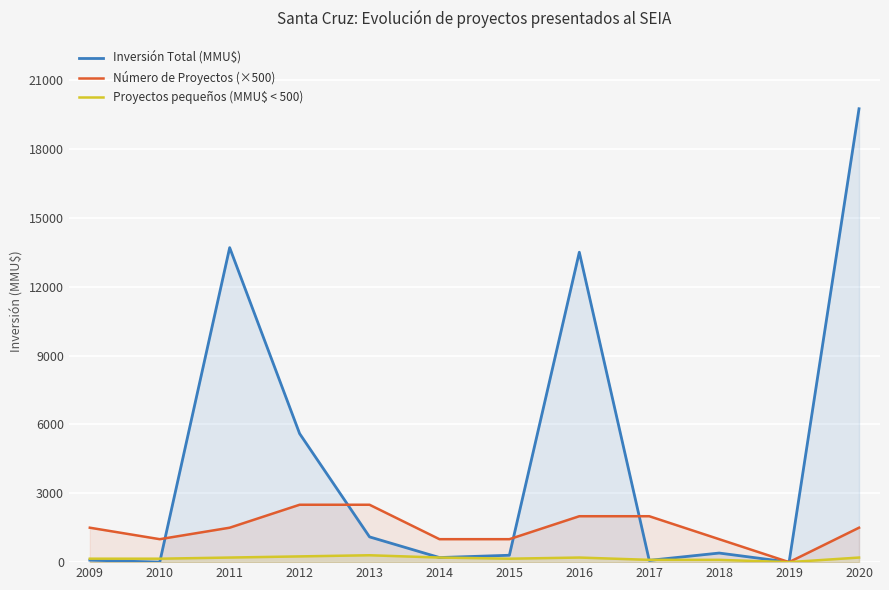

Reading right to left, extract all data points from this chart.

Inversión Total (MMU$): 19750	0	396	76	13500	300	200	1100	5600	13700	0	88
Número de Proyectos (×500): 1500	0	1000	2000	2000	1000	1000	2500	2500	1500	1000	1500
Proyectos pequeños (MMU$ < 500): 200	0	100	100	200	150	200	300	250	200	150	150